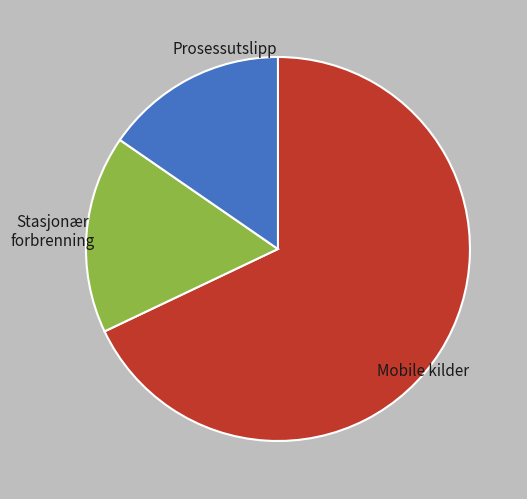

The Prosessutslipp slice represents 22% of the pie. True or false?

False